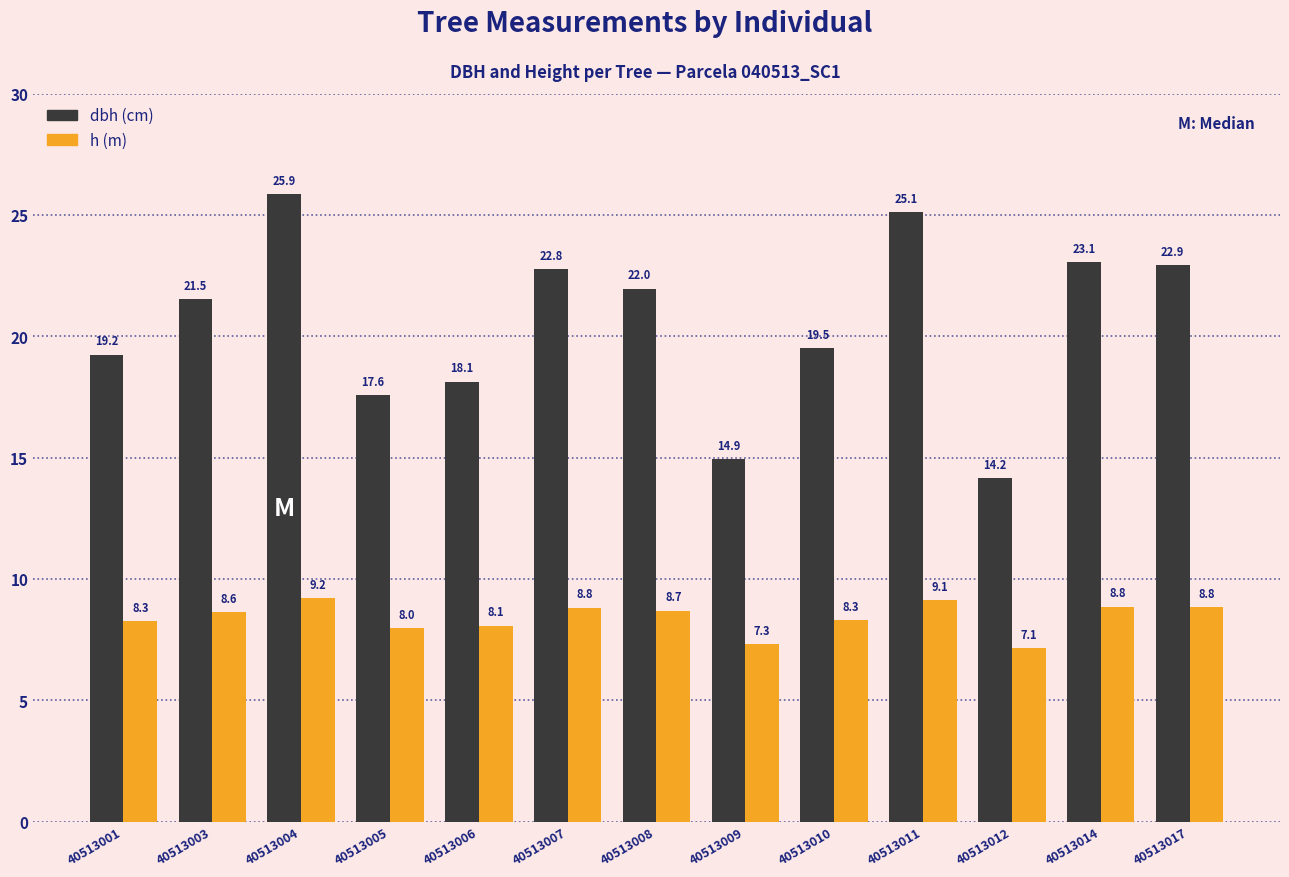

What is the total value across all series at 40513007?

31.6